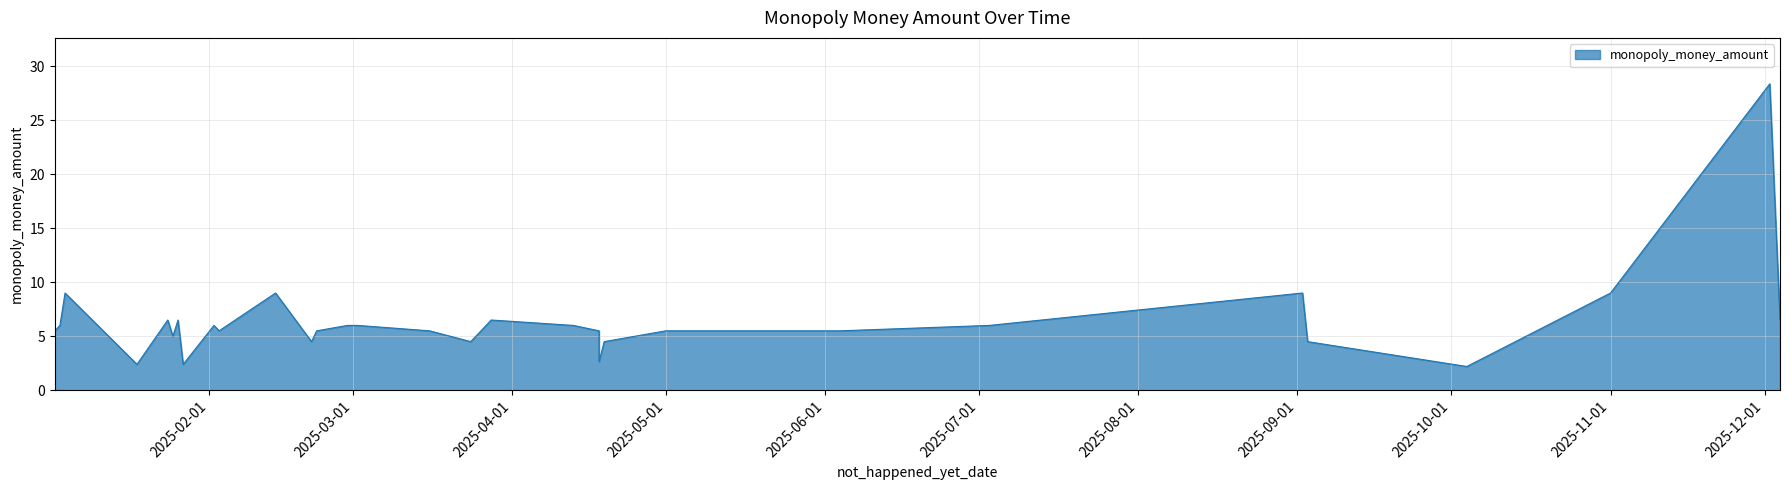

What is the value of the 33rd point from the left?

2.2